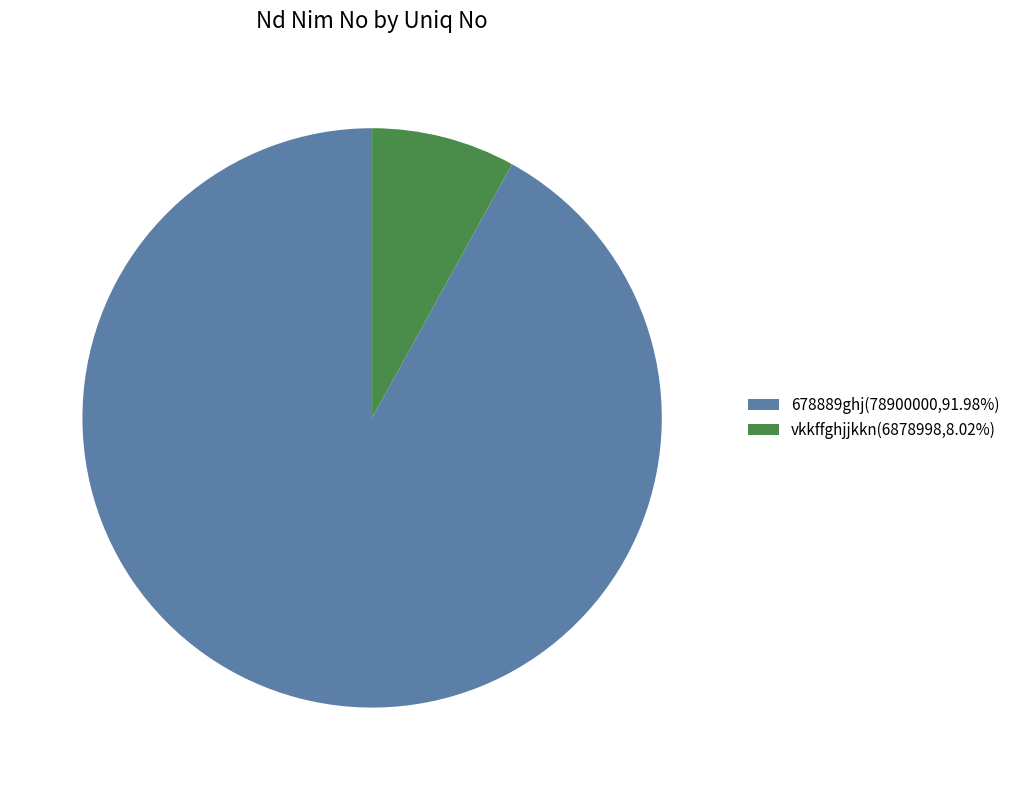

Is 678889ghj the majority of the pie?

Yes